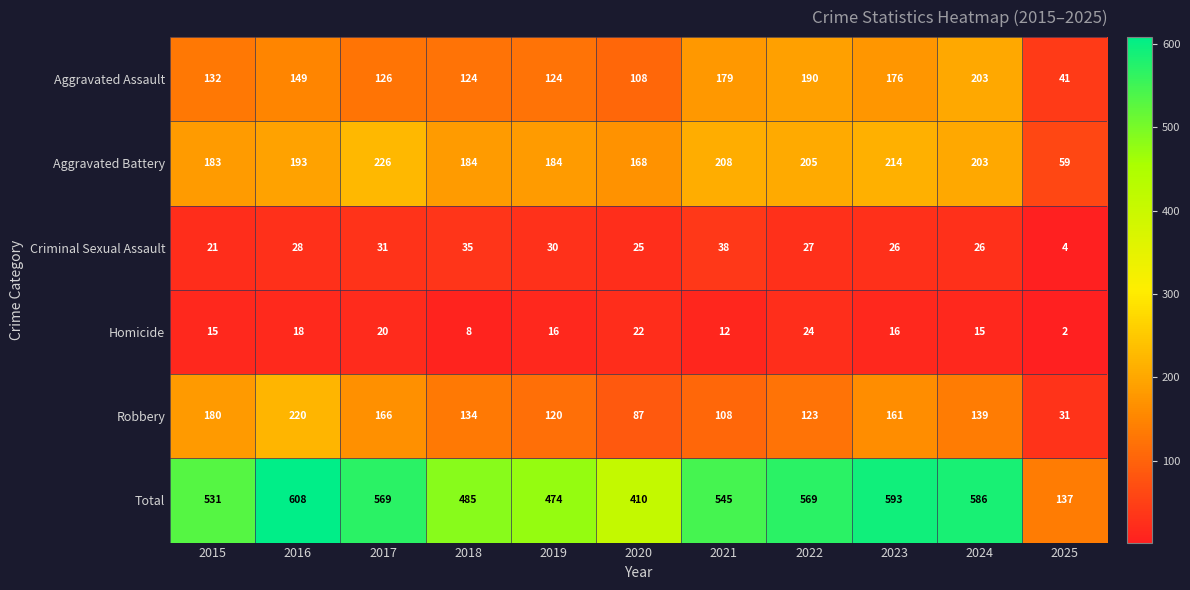

Which series has the largest range (max minus min)?

Total